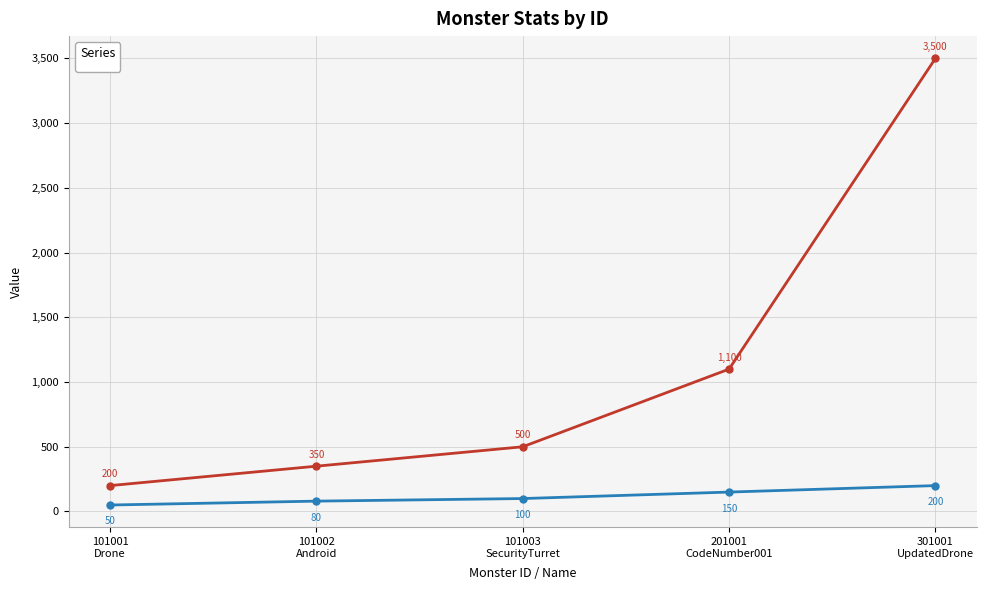

What is the smallest value displayed?

50